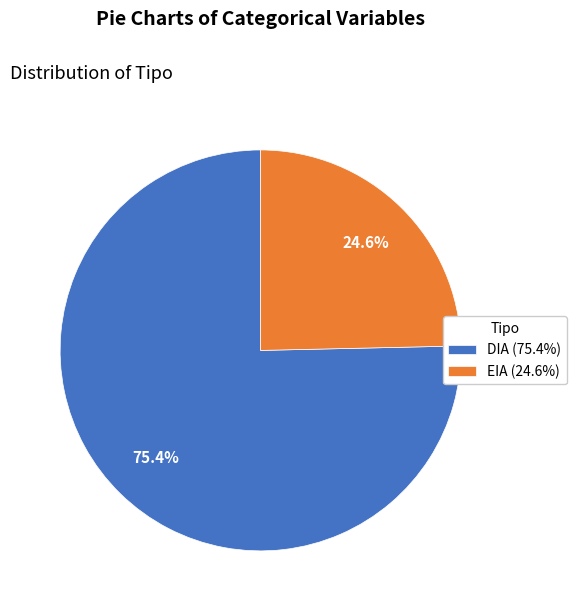

Between DIA and EIA, which is larger?

DIA